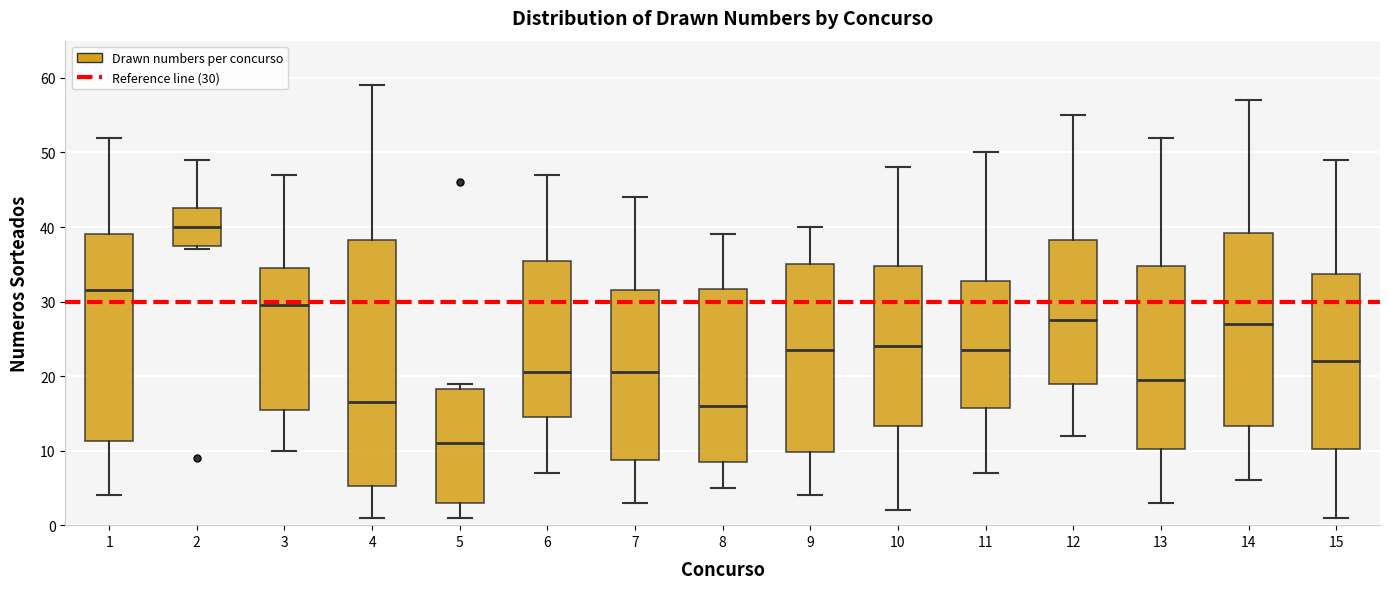

Which box has the highest median line?

2